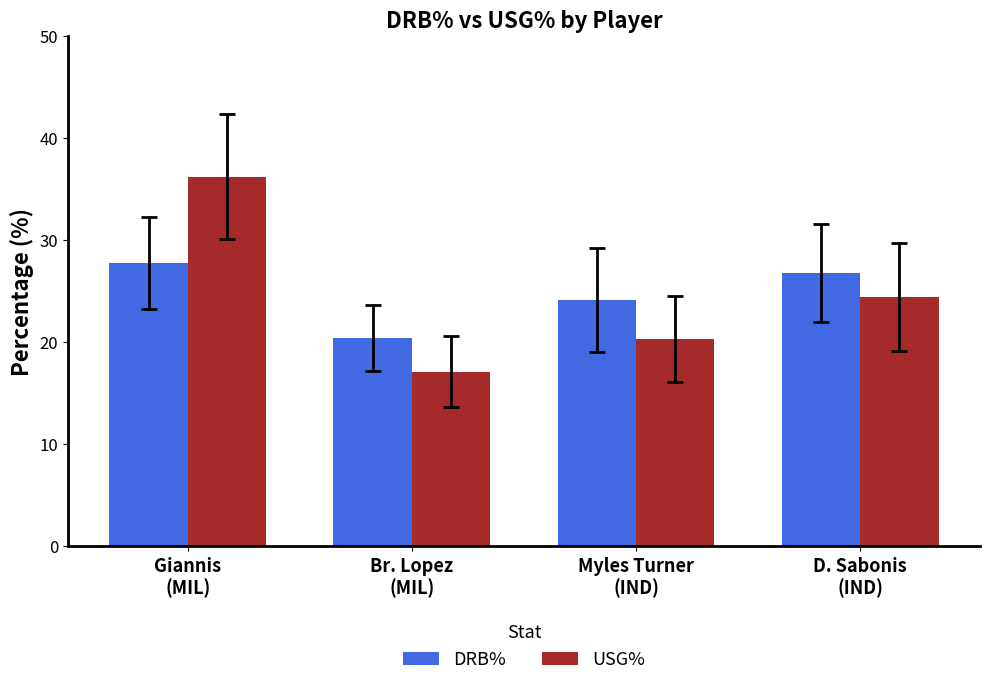

Which series changed the most between Giannis
(MIL) and Myles Turner
(IND)?

USG%